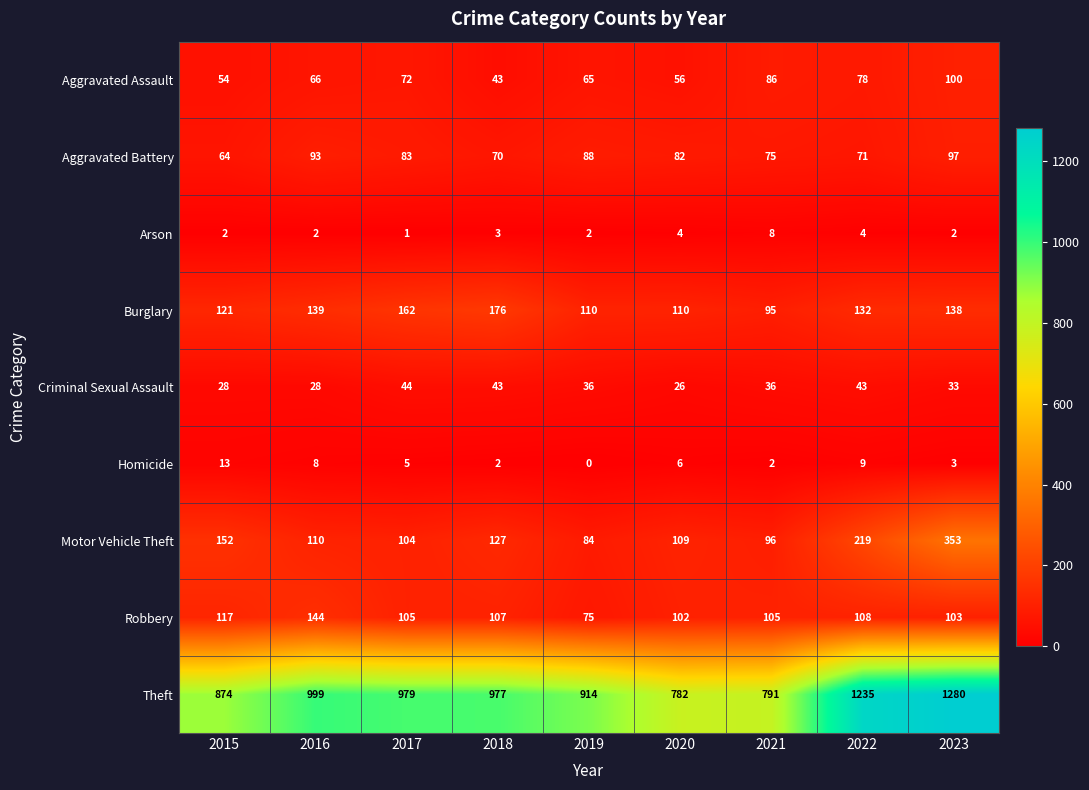

Which series has the widest spread of values?

Theft